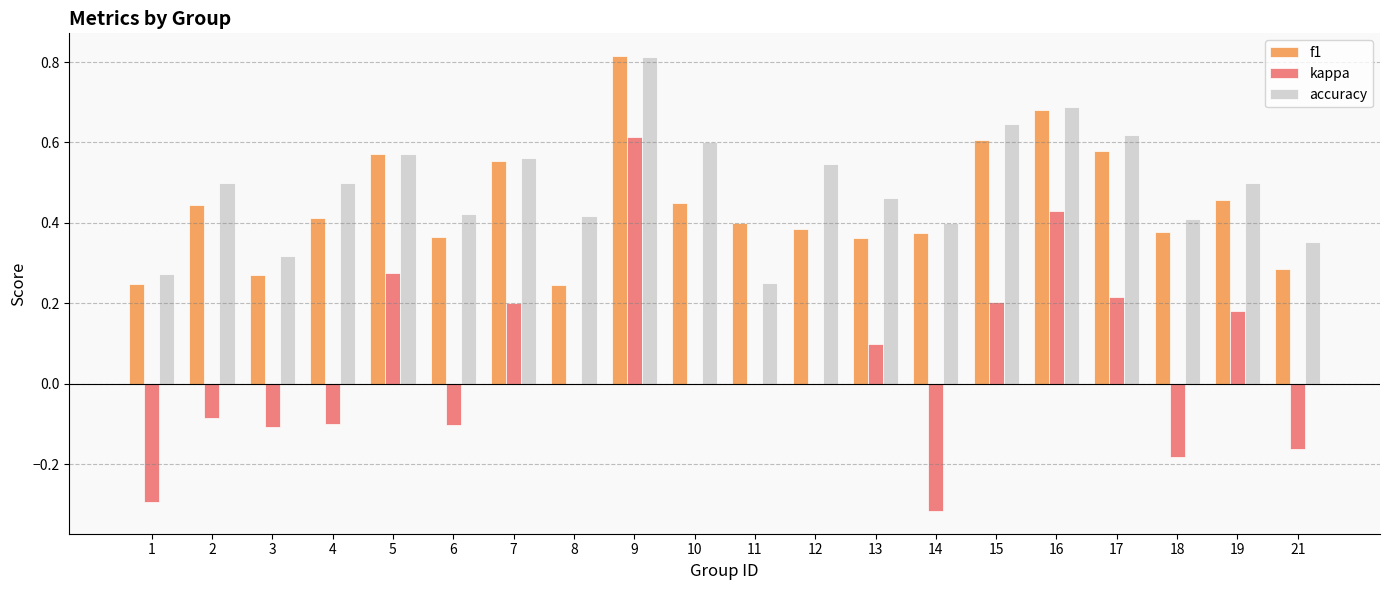

What is the total value across all series at 10?

1.1